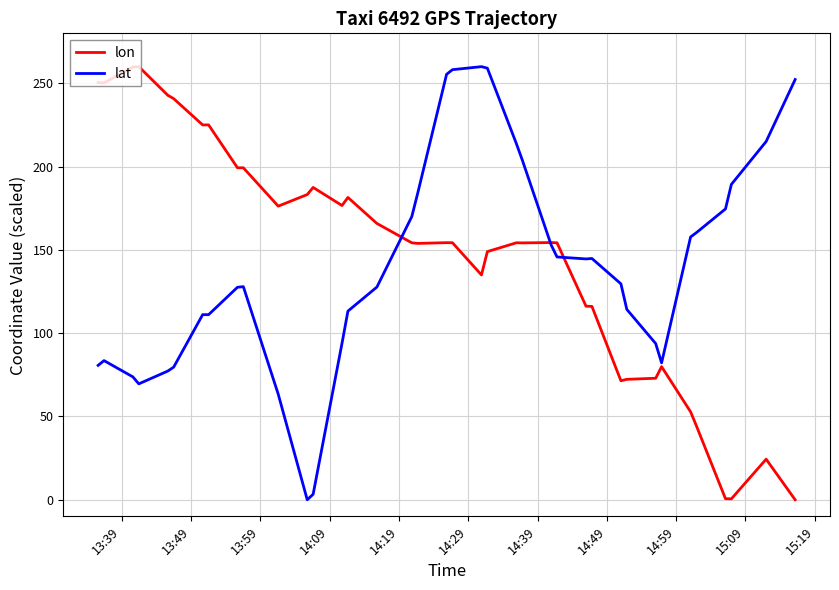

What is the sum of all lat values?

5497.5